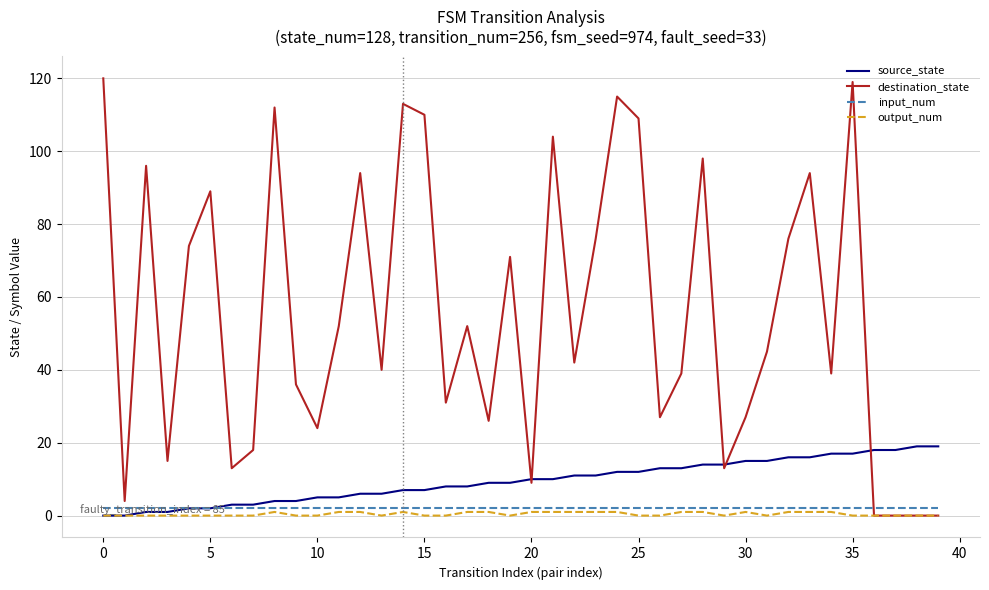

Which series has the largest range (max minus min)?

destination_state